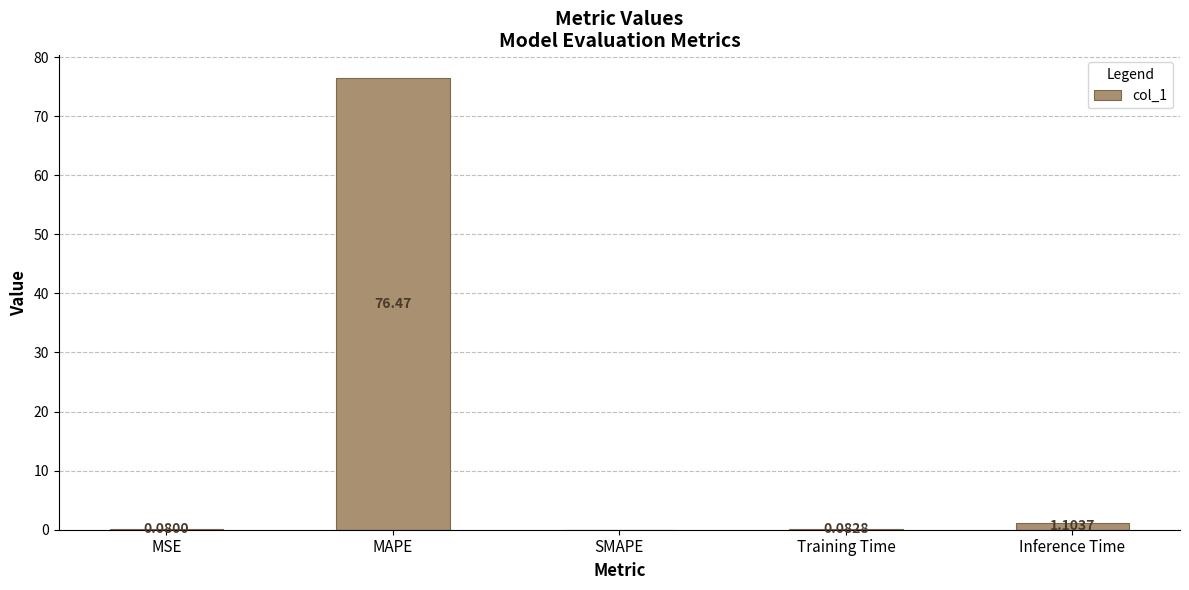

What is the sum of all values?

77.7